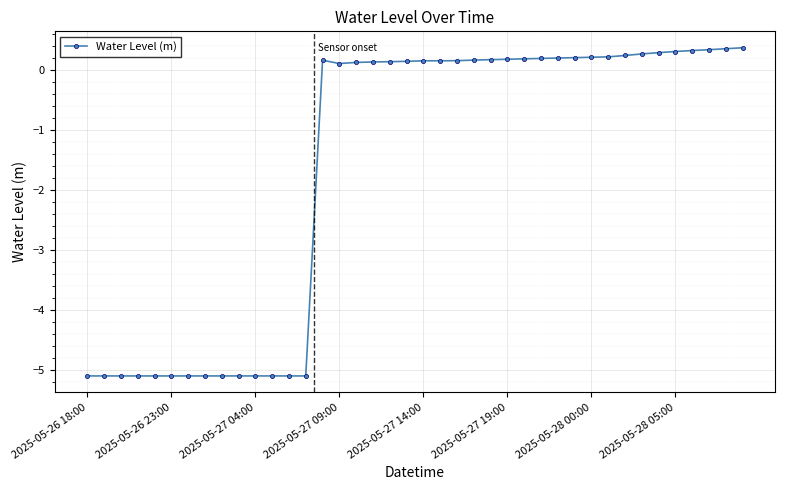

What is the value of the 5th point from the left?

-5.1